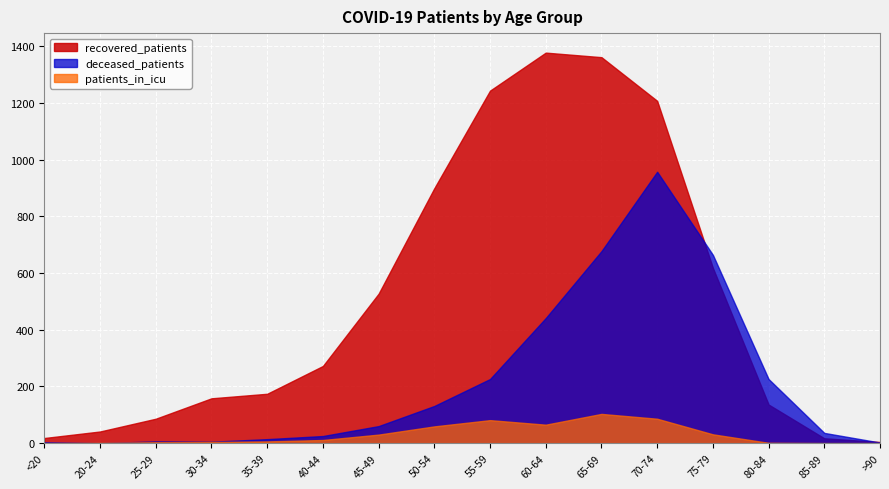

True or false: patients_in_icu has a value of 11 at 40-44.

True